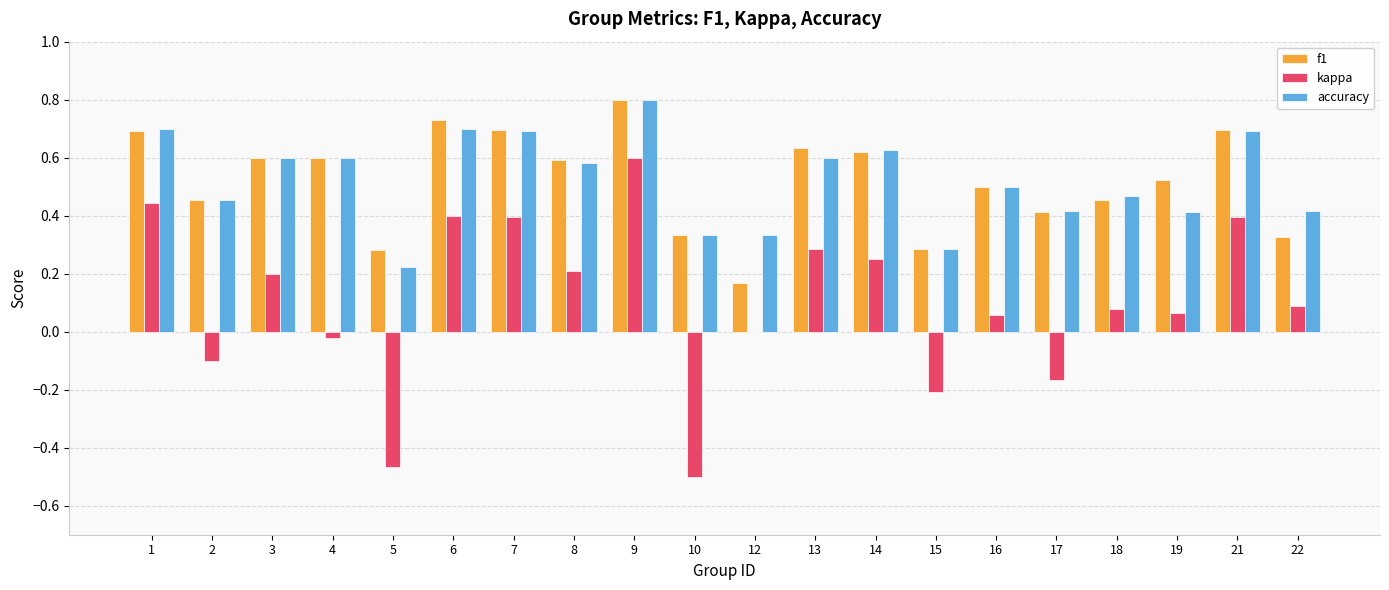

What is the highest value of the f1 series?

0.8